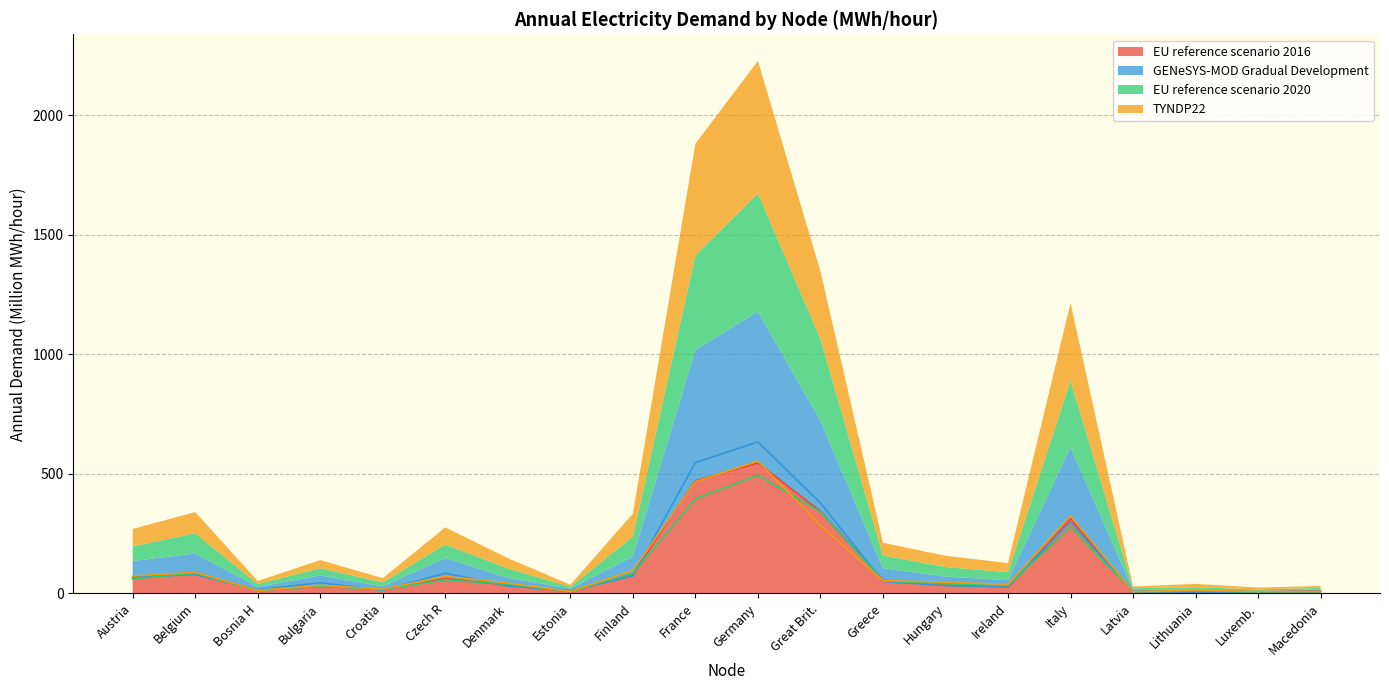

What are all the series names shown in the legend?

EU reference scenario 2016, GENeSYS-MOD Gradual Development, EU reference scenario 2020, TYNDP22